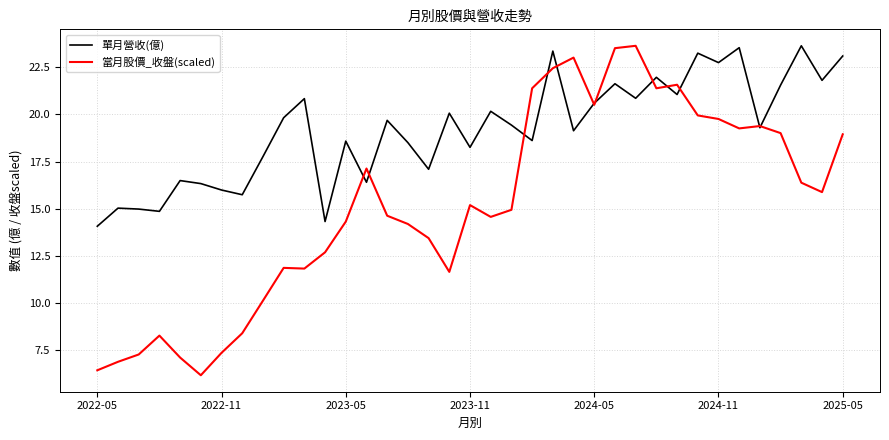

Which series has the largest total across all categories?

單月營收(億)